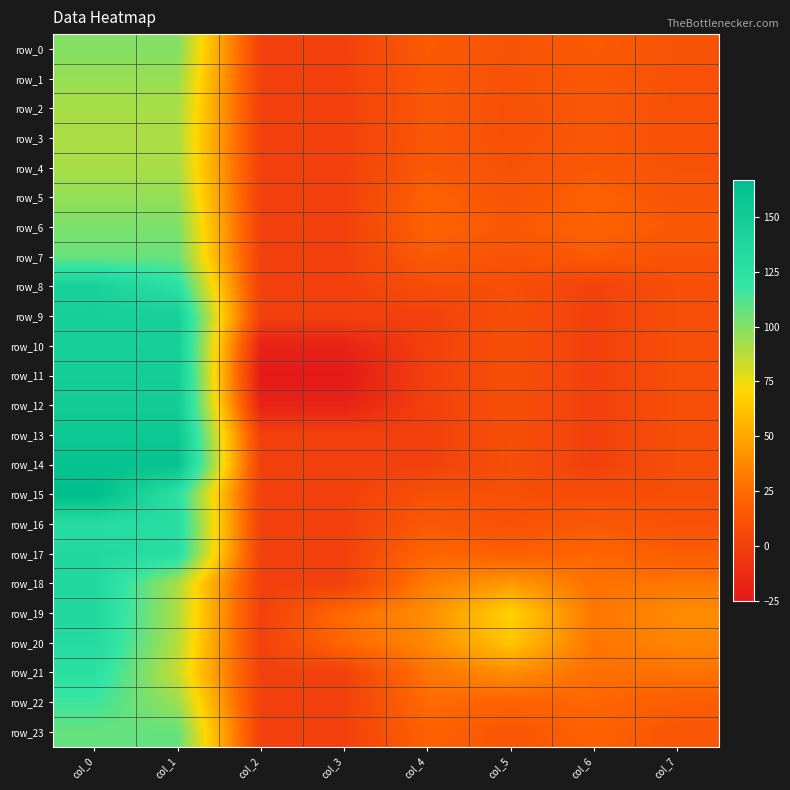

At which label does row_1 first exceed 14?

col_0